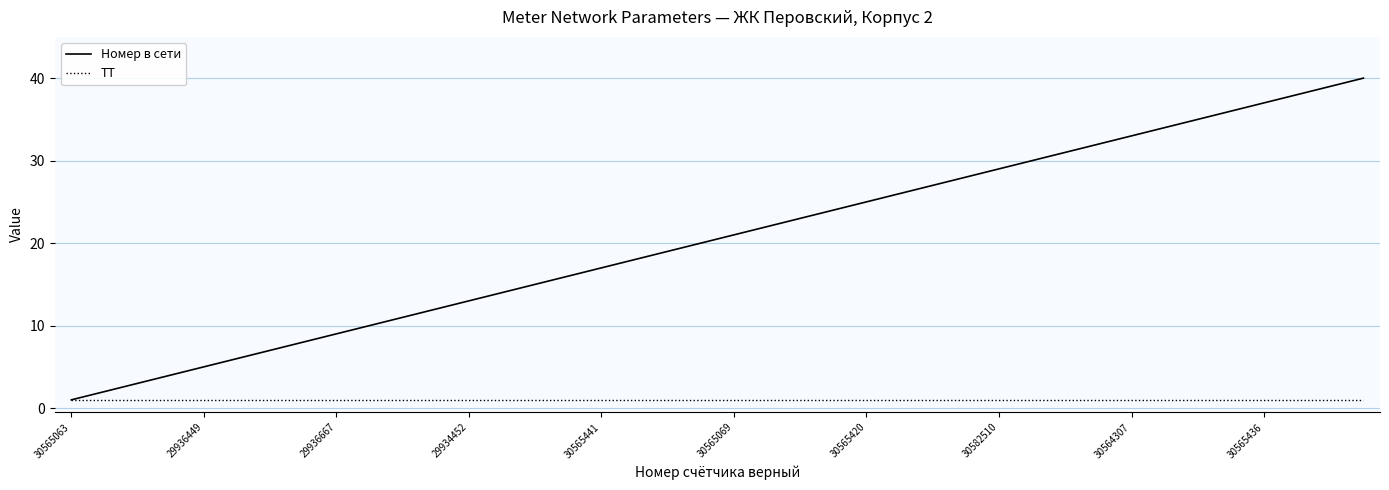

What is the highest value of the Номер в сети series?

40